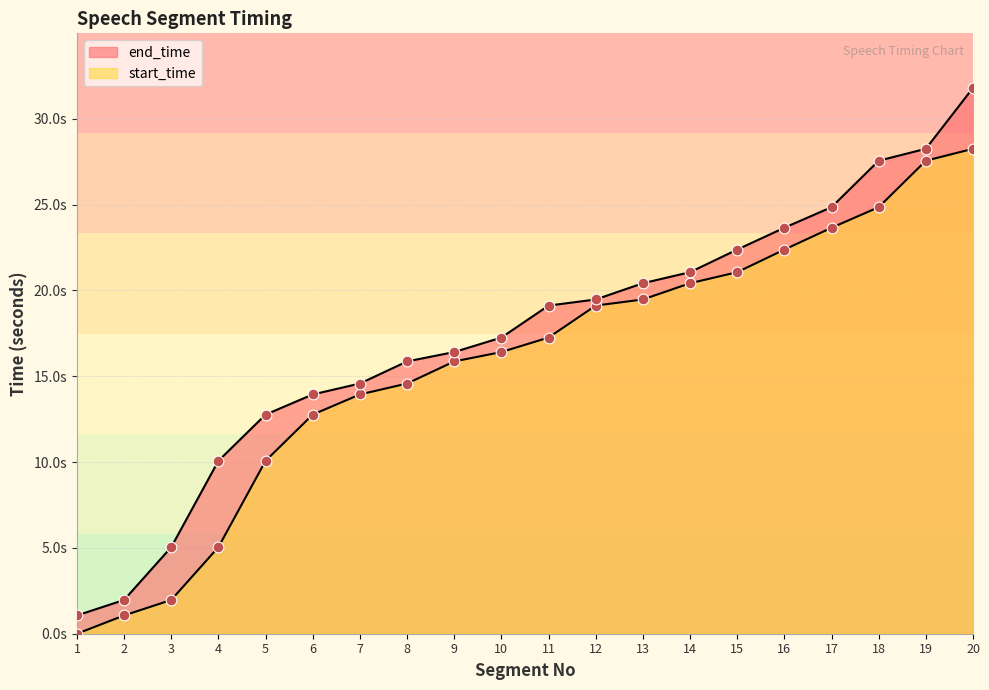

What are all the series names shown in the legend?

start_time, end_time